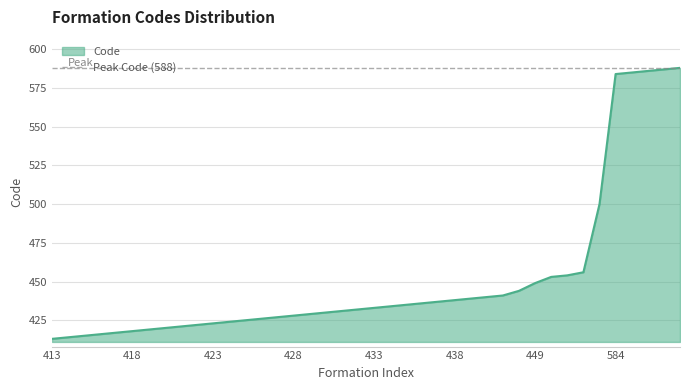

What is the greatest value displayed?

588